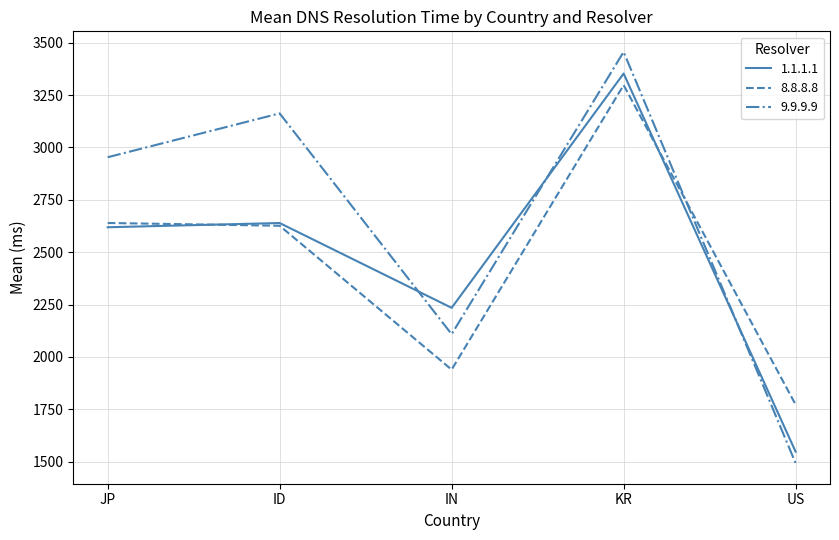

List the labels in order of 1.1.1.1 value, largest first.

KR, ID, JP, IN, US